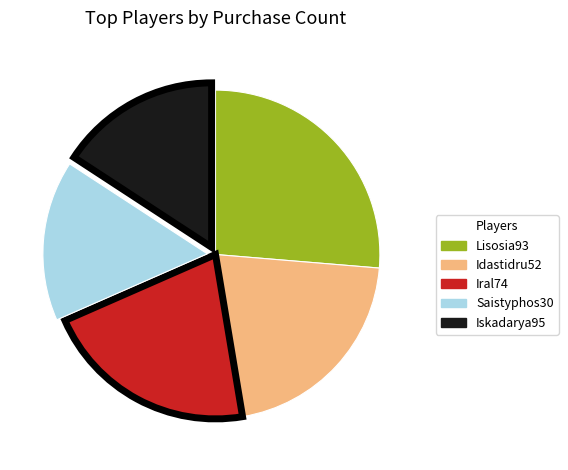

Is the sum of Saistyphos30 and Idastidru52 greater than half?

No